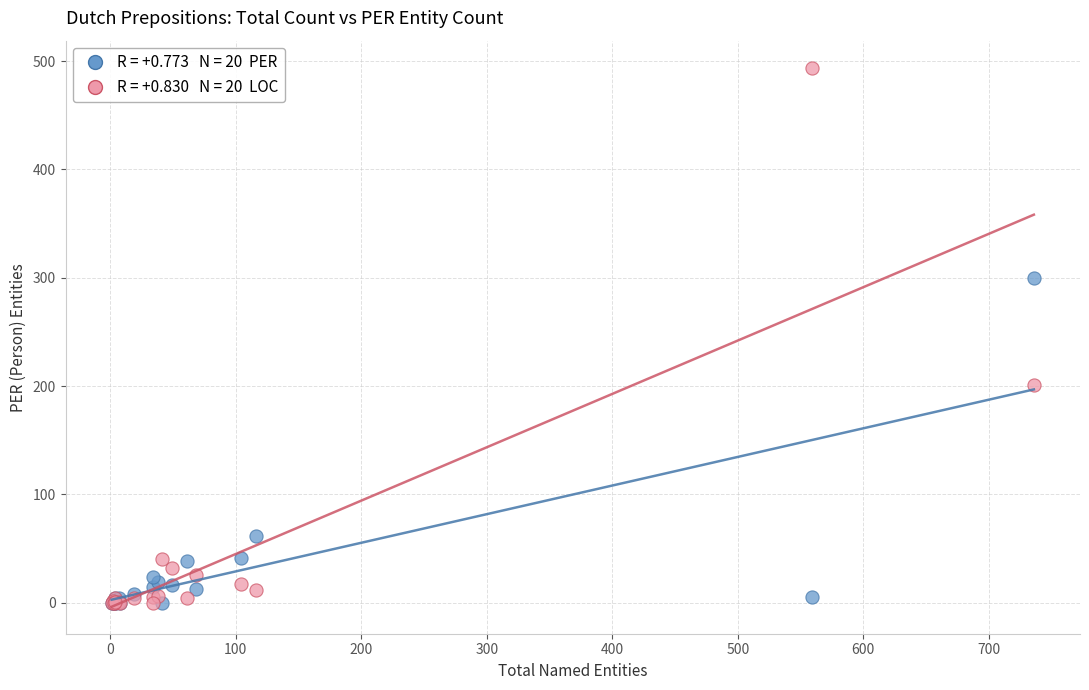

Across all series, what Y value is closest to 247?

201